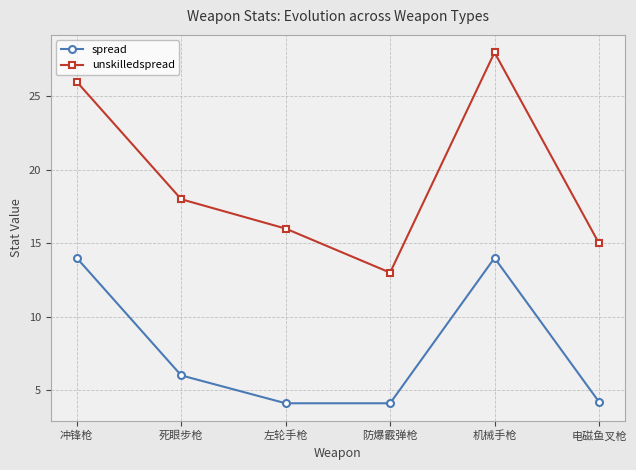

What is the minimum value for spread?

4.1